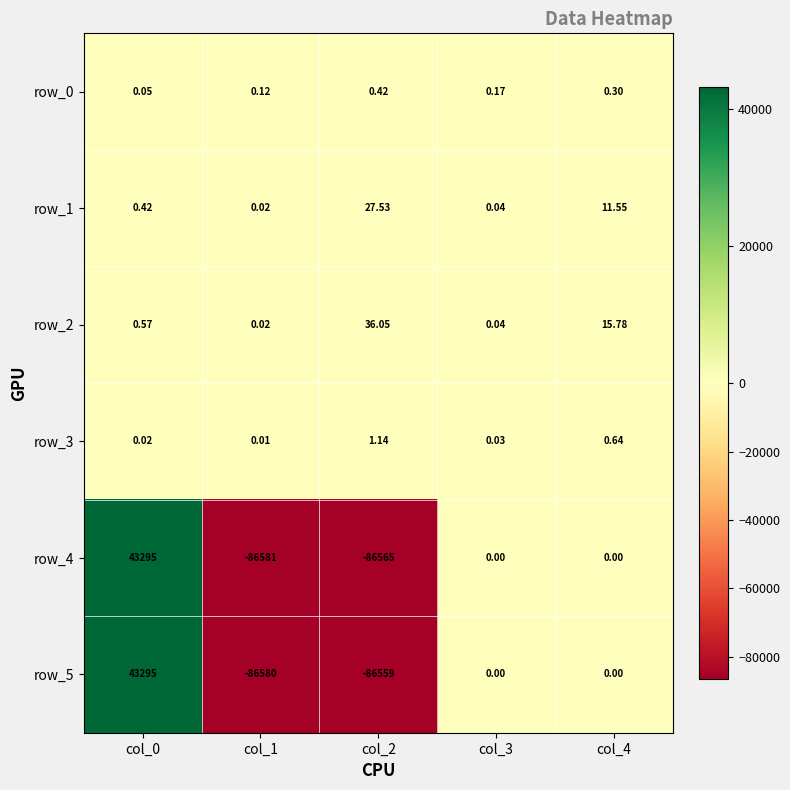

How many categories are shown in the chart?

5